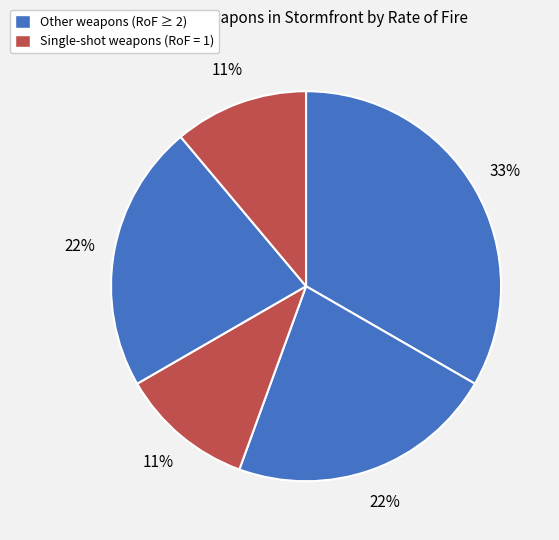

How many segments does this pie chart have?

5